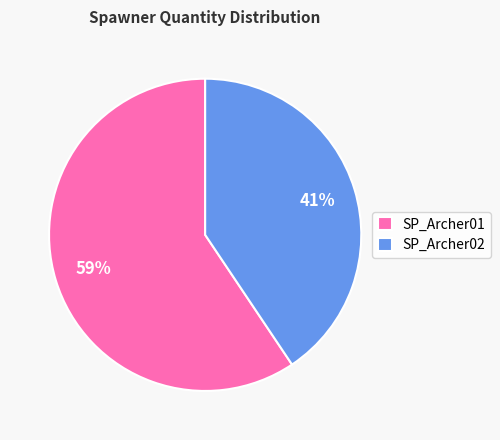

True or false: SP_Archer02 accounts for 41% of the total.

True